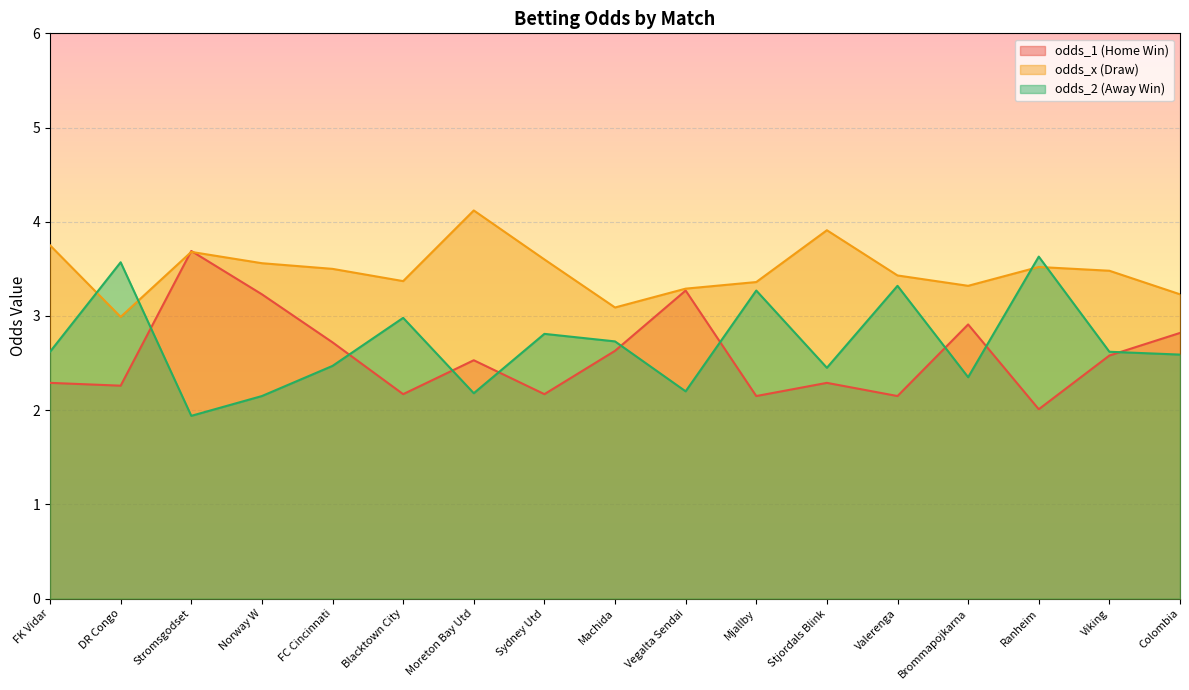

Between Brommapojkarna and Colombia, which is larger?

Brommapojkarna